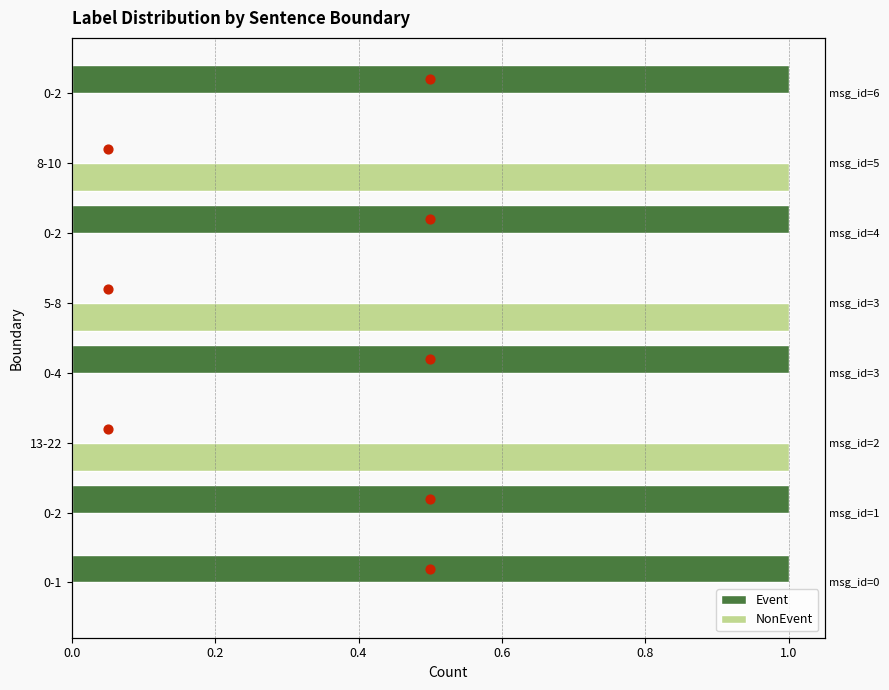

Which series contains the highest Y value?

Event